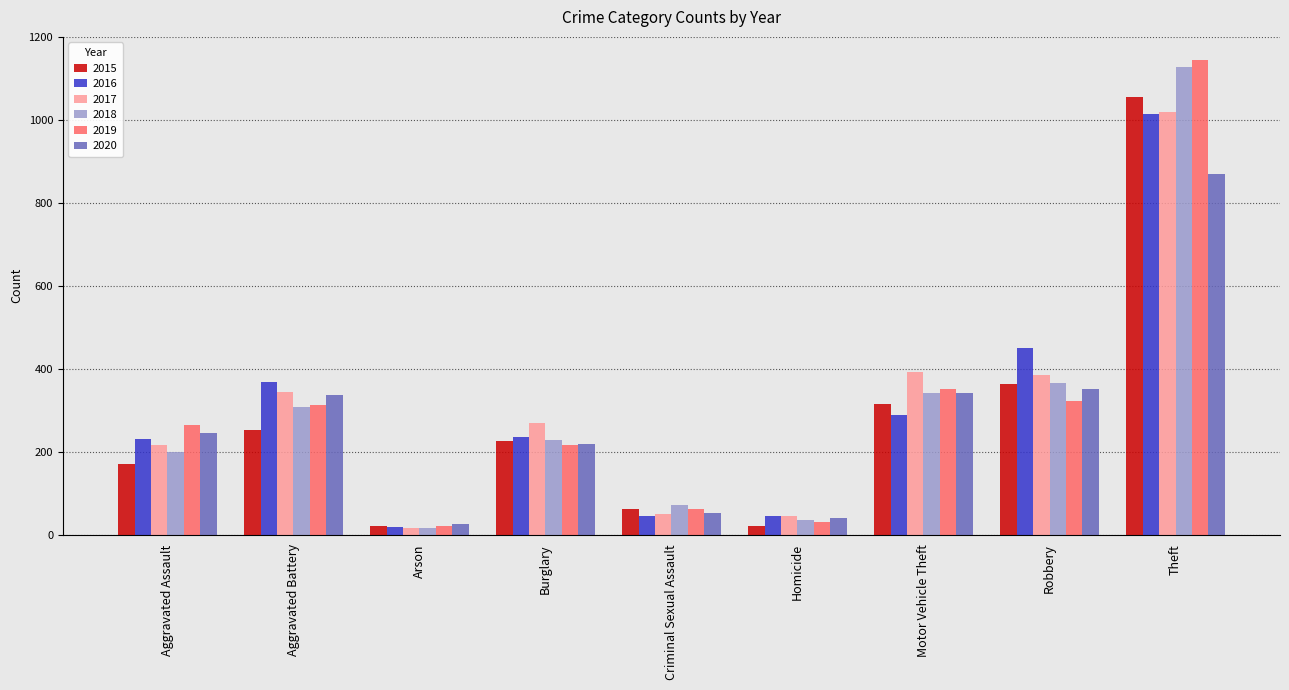

True or false: 2017 has a value of 115 at Burglary.

False